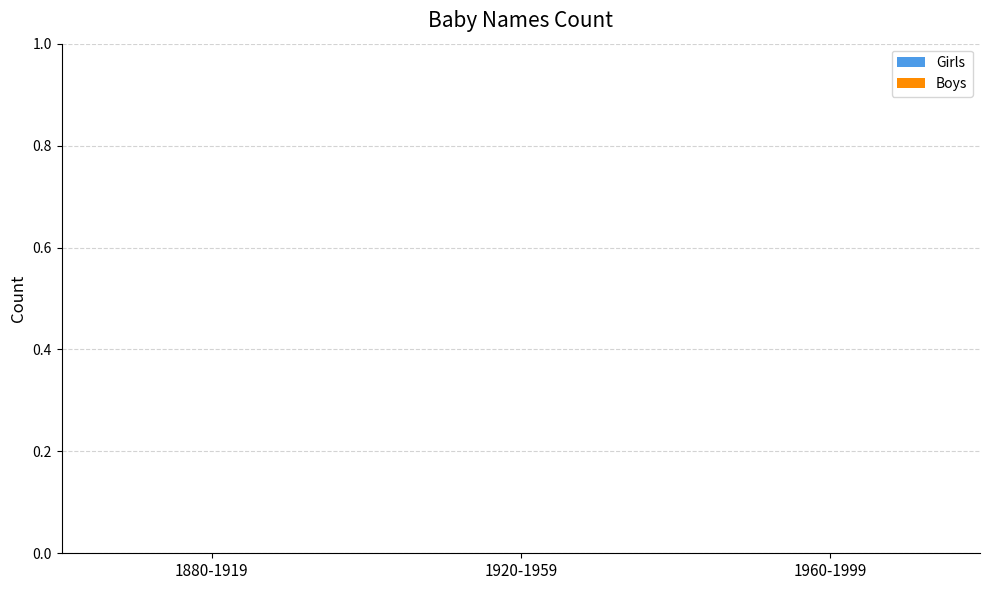

What position from the left is 1880-1919?

1